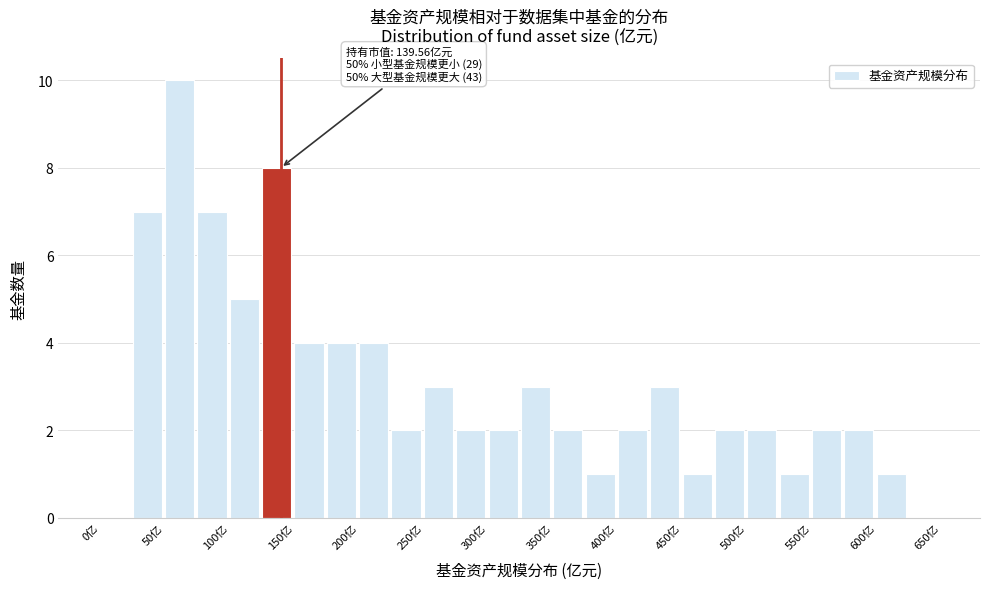

Which range on the x-axis has the tallest bar?

50 to 75